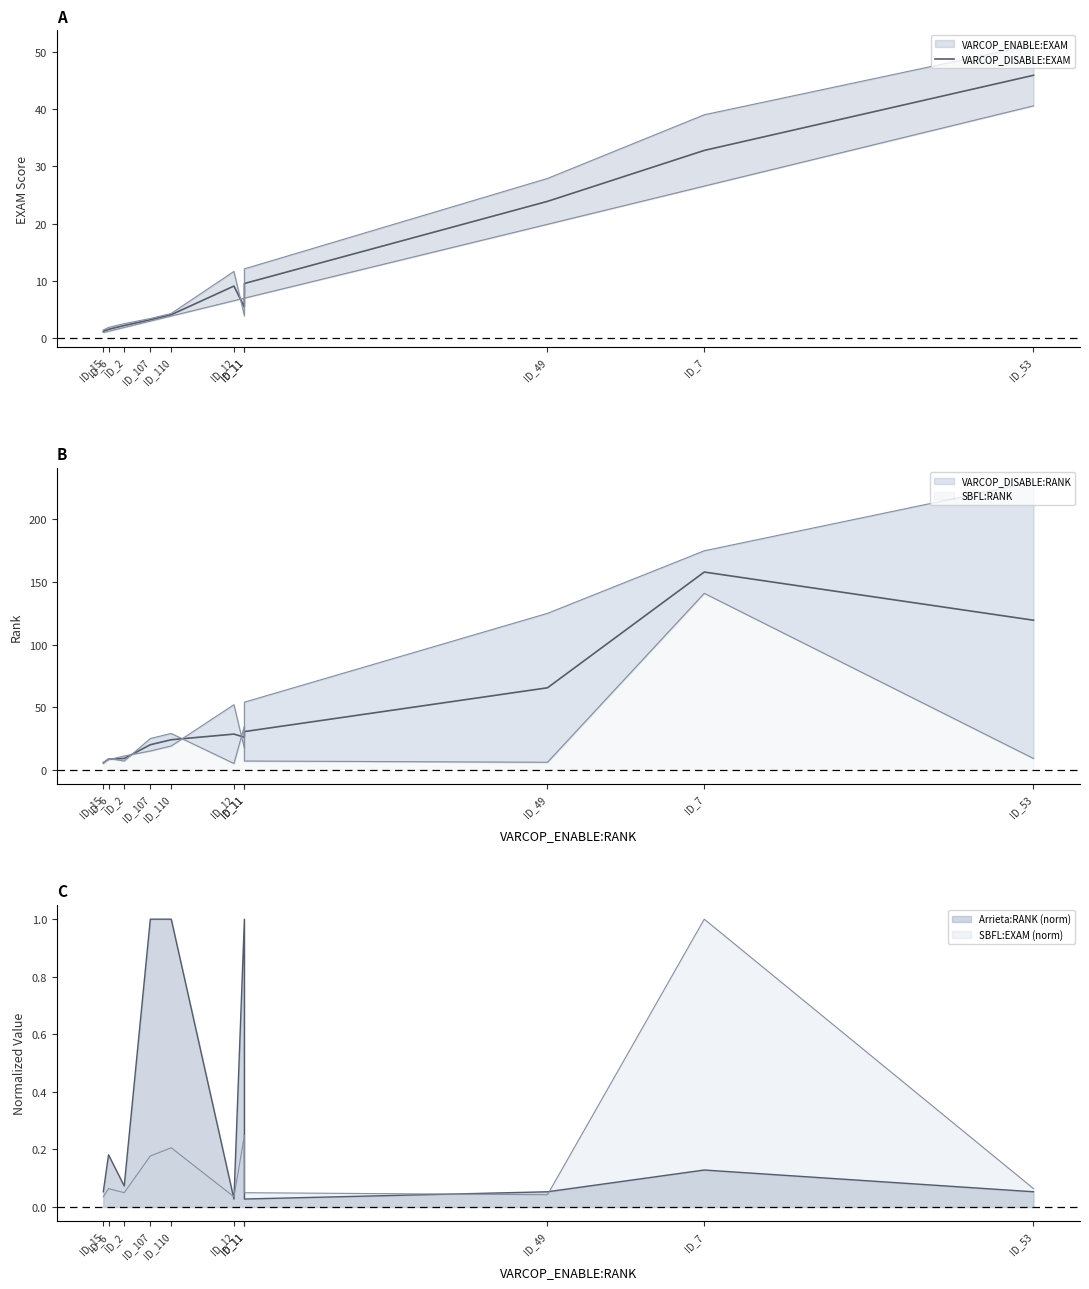

Does the chart display data point markers on the line(s)?

No